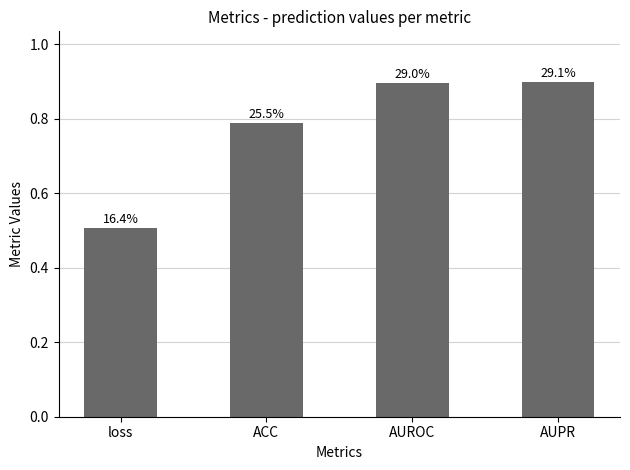

List the labels in order of value, largest first.

AUPR, AUROC, ACC, loss